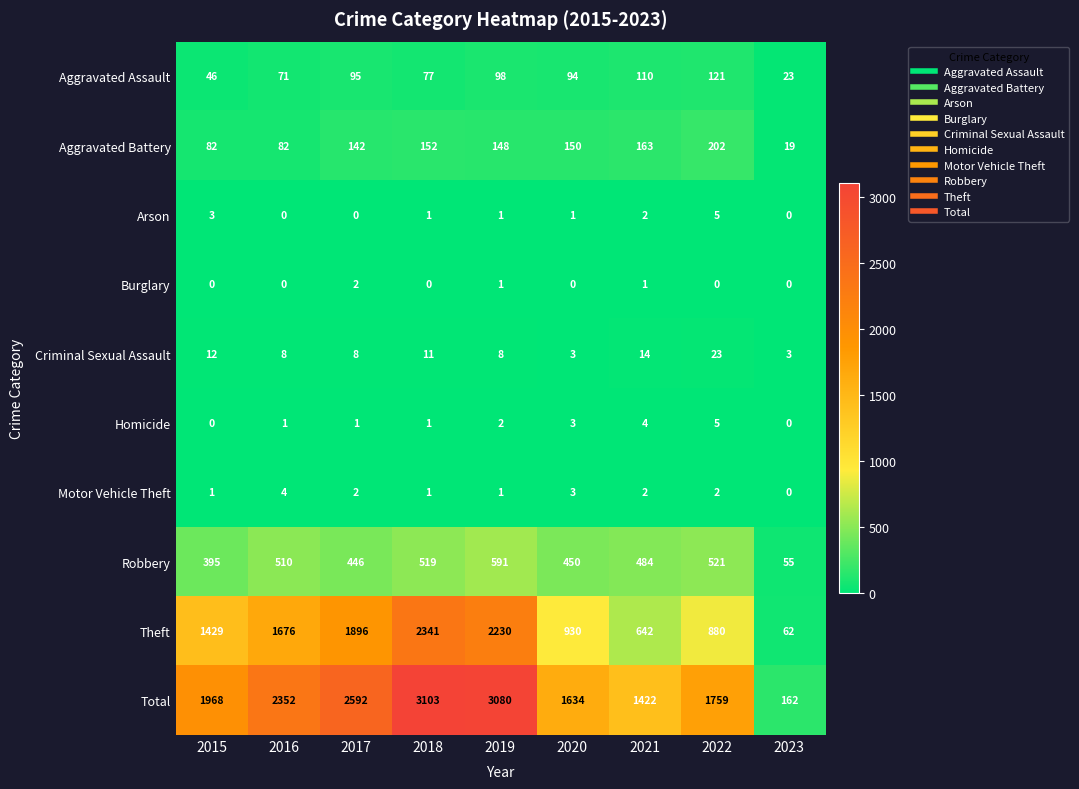

What is the difference between the Robbery values at 2015 and 2017?

51